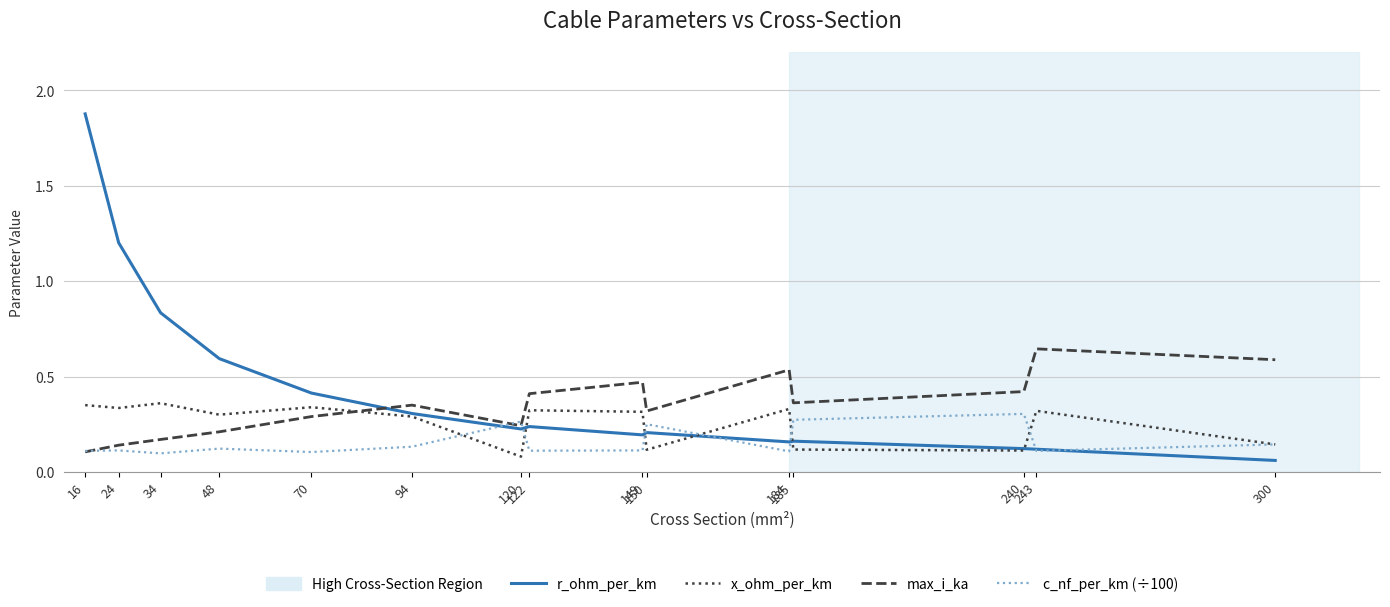

Rank the series by their maximum value, from lowest to highest.

c_nf_per_km (÷100), x_ohm_per_km, max_i_ka, r_ohm_per_km